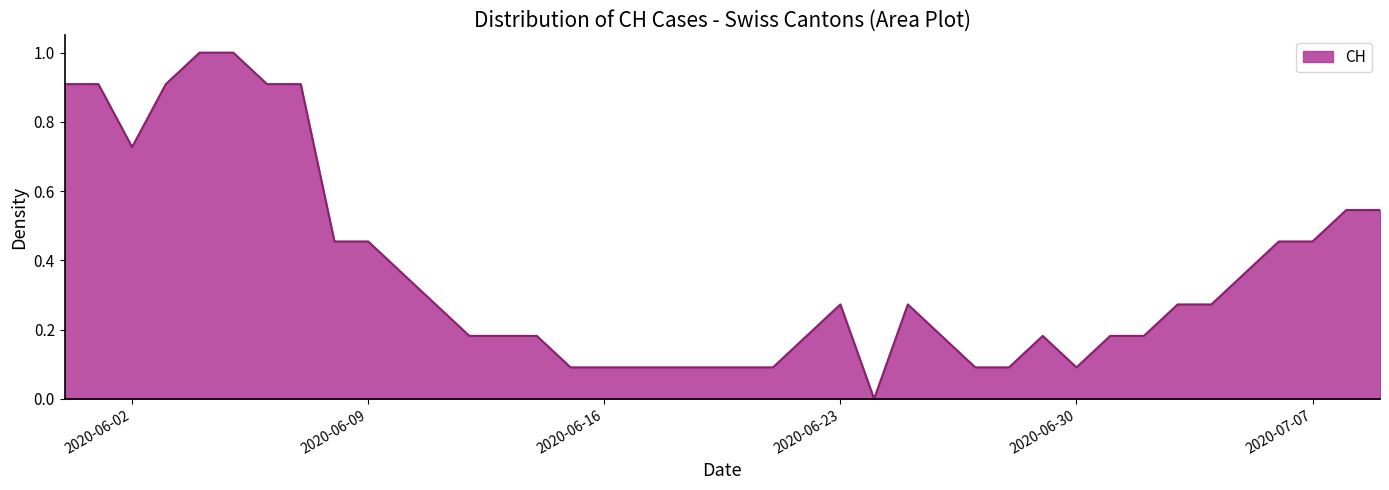

How many values are above zero?

39